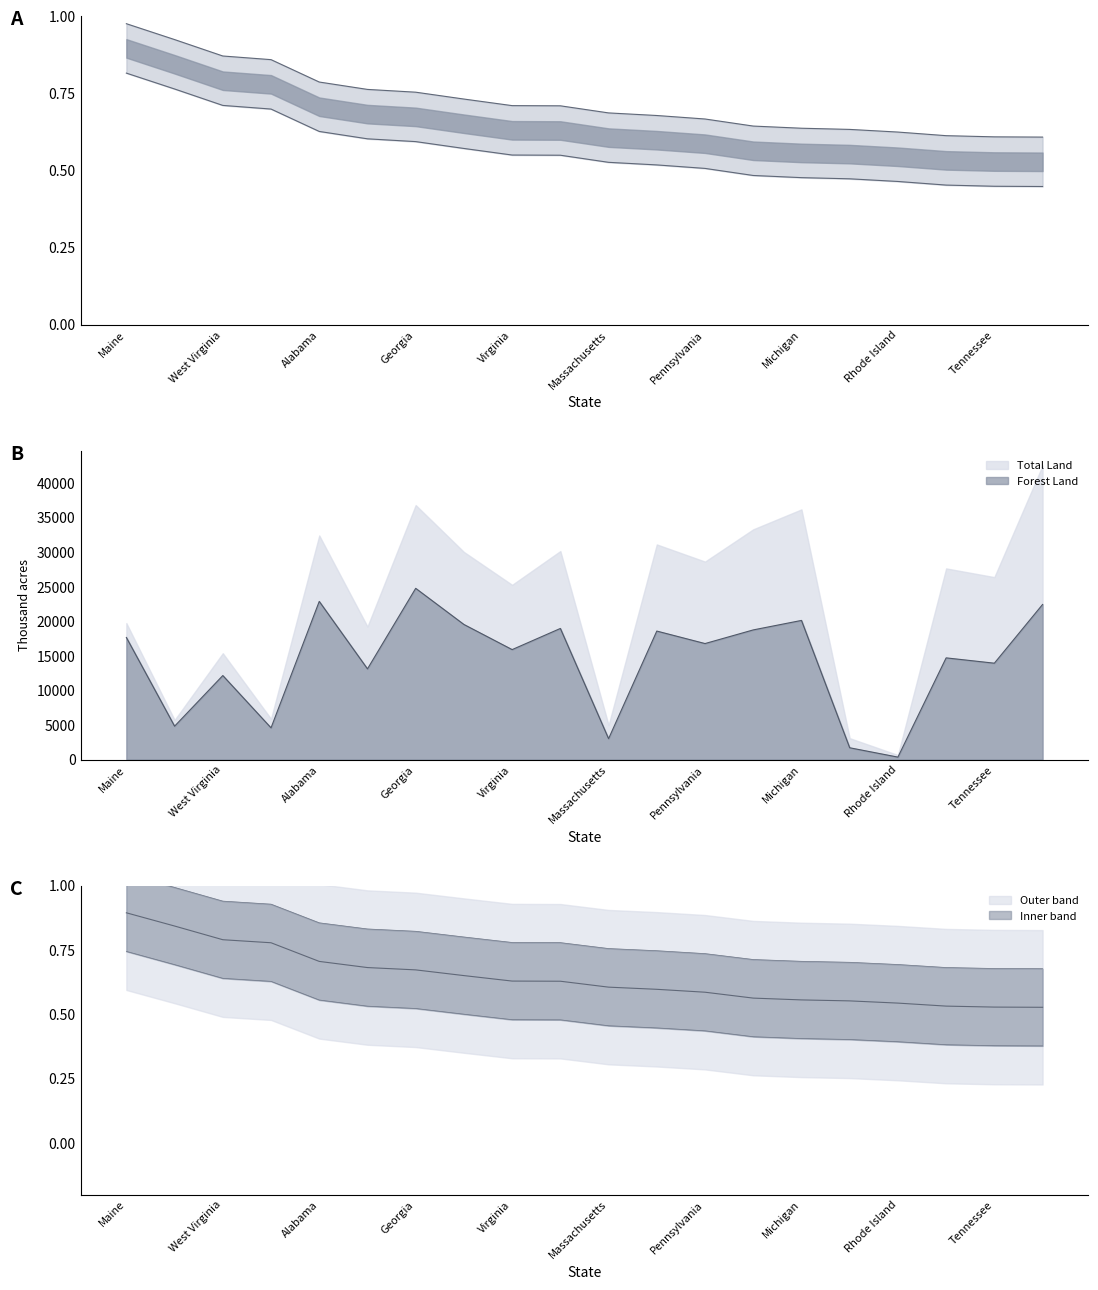

True or false: Percent Forested and Forest Land (thousand acres) intersect in this chart.

False